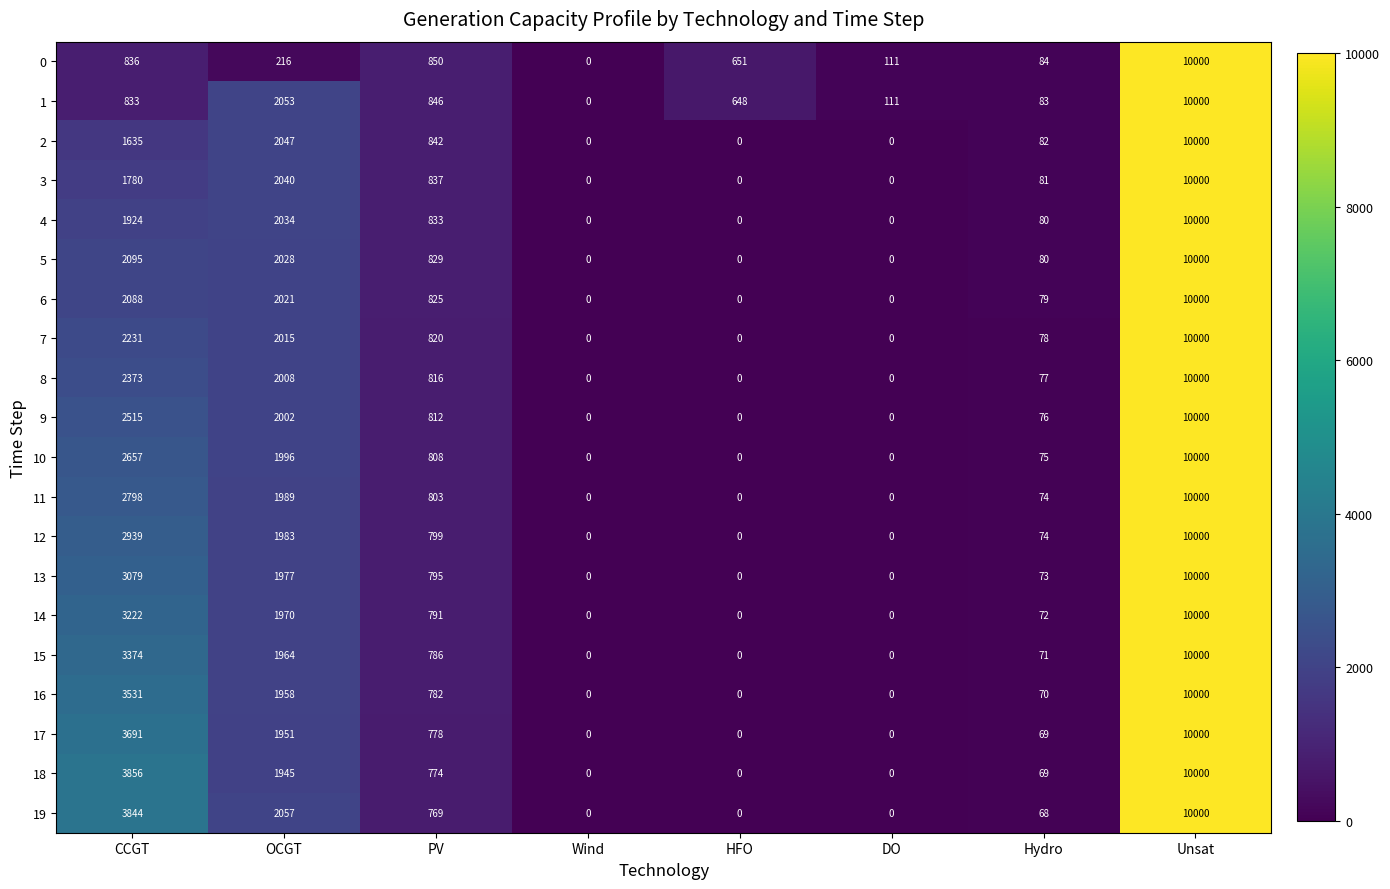

List the labels in order of 0 value, largest first.

Unsat, PV, CCGT, HFO, OCGT, DO, Hydro, Wind